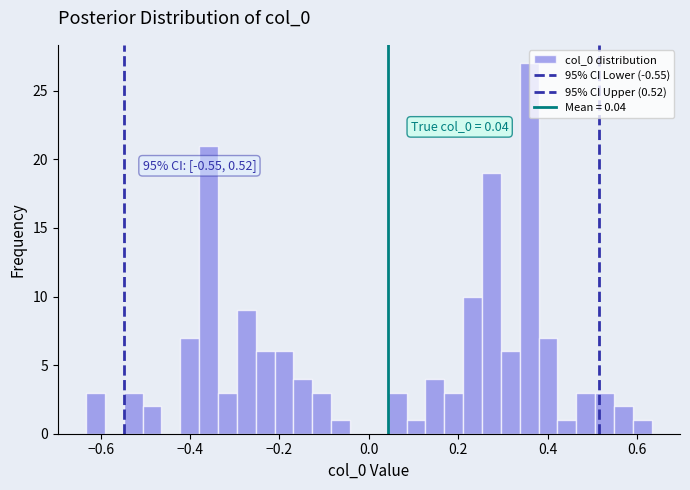

Around what value on the x-axis is the tallest bar? Give the approximate position of its centre, as read against the axis.

0.36